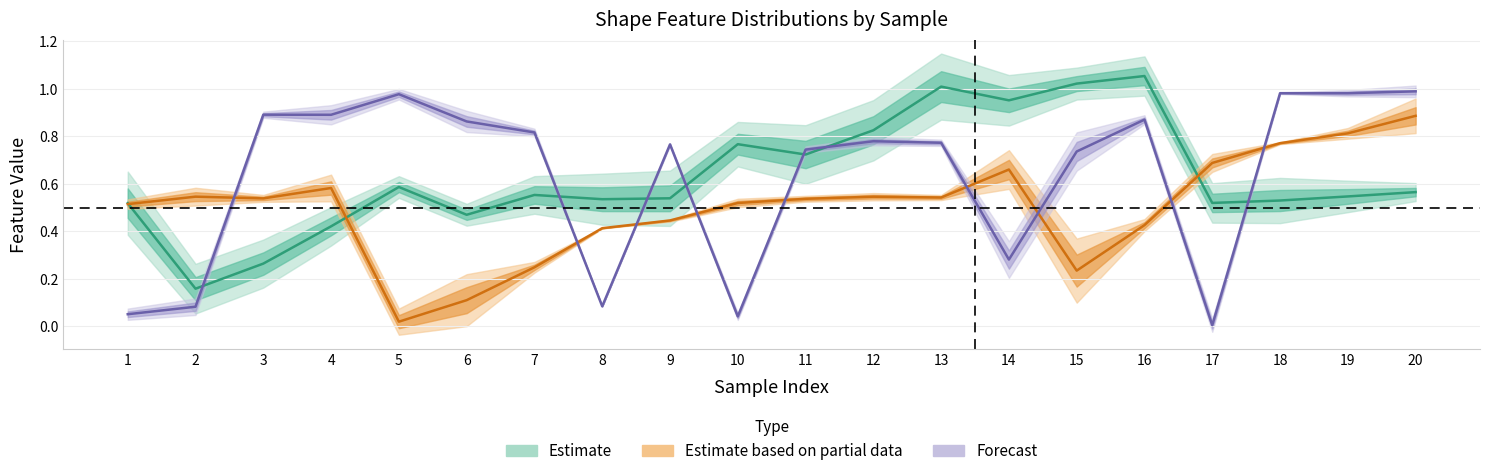

How many lines are shown in the chart?

3